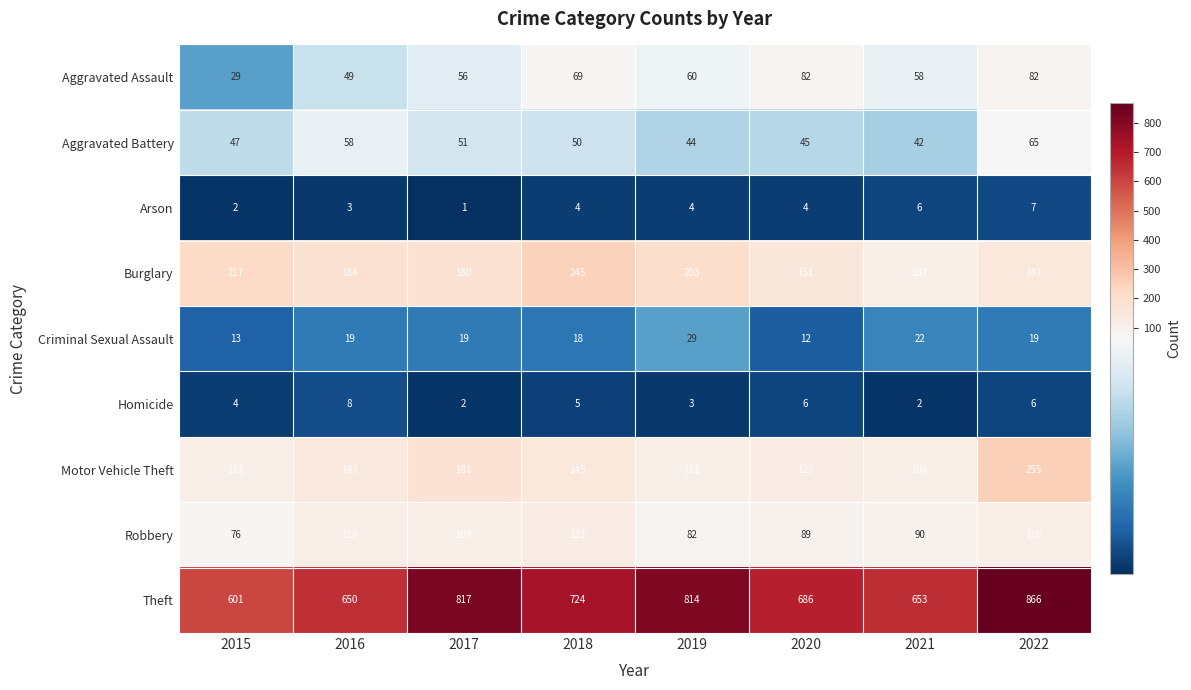

Which series has the largest total across all categories?

Theft